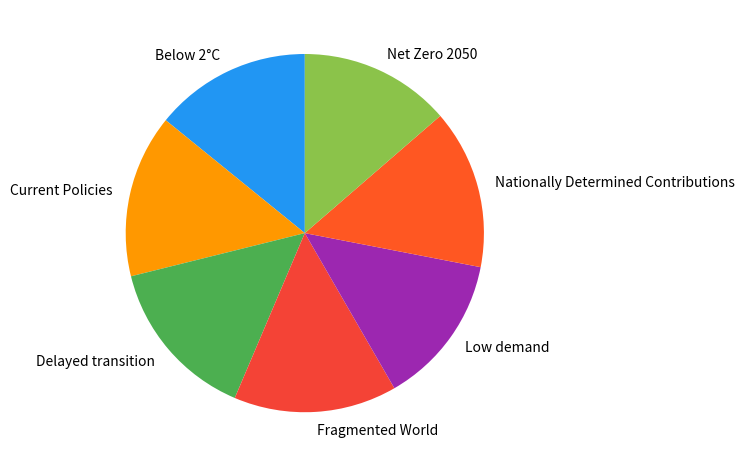

How many segments does this pie chart have?

7